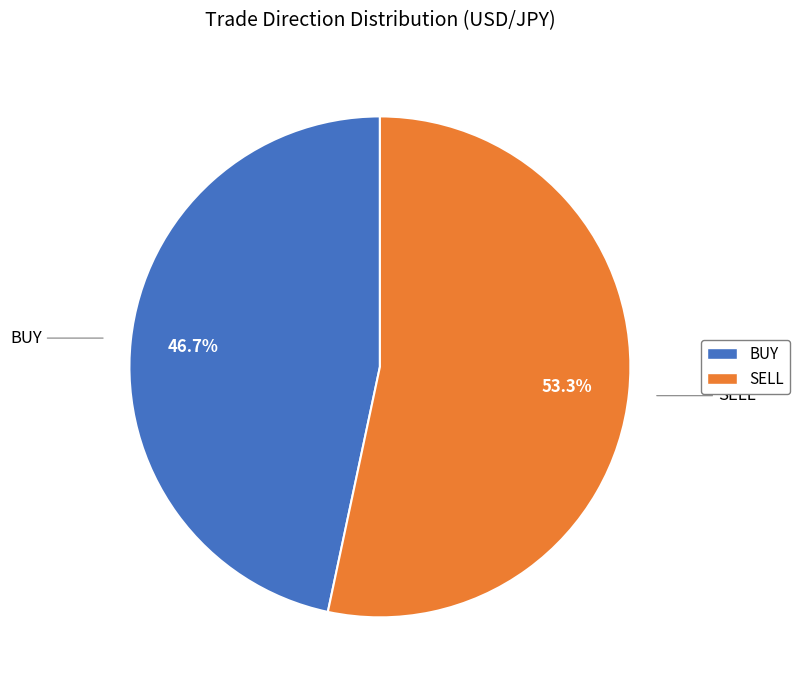

Does any single category account for the majority?

Yes